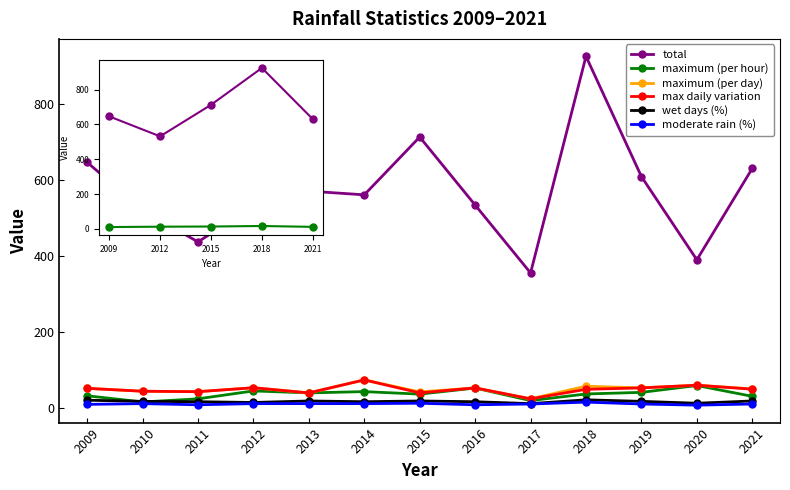

Which category has the highest value in the maximum (per day) series?

2014